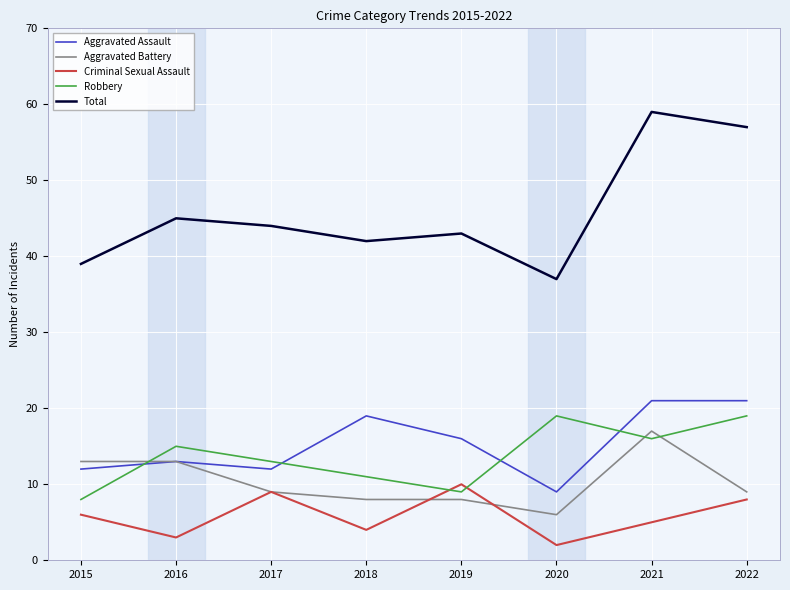

What is the difference between the maximum and minimum values in the Robbery series?

11